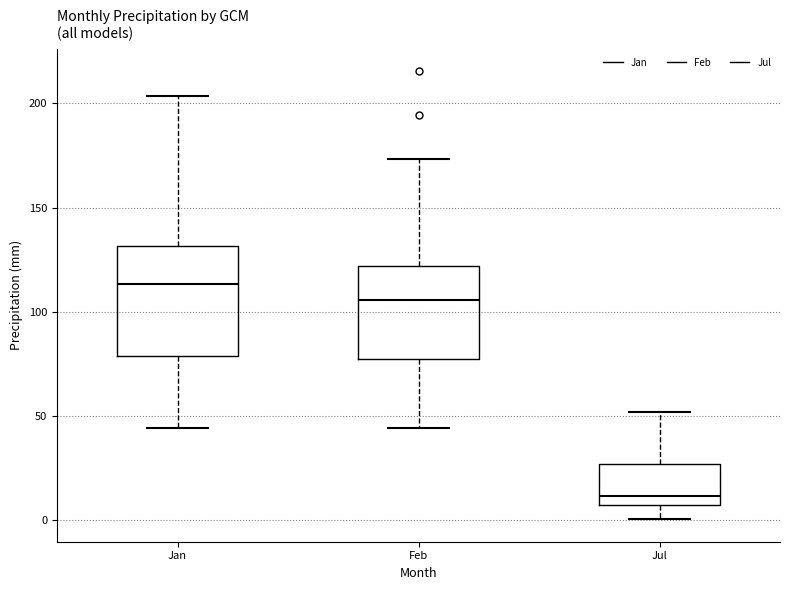

Reading left to right, read every box against the y-axis: the position of its median line, the range the box covers, and the ends of its whiskers. The values are not printed on the chart, so give them approximately, as read against the axis.

Jan: median 115, box 80 to 130, whiskers 45 to 205
Feb: median 105, box 75 to 120, whiskers 45 to 175
Jul: median 10, box 5 to 25, whiskers 0 to 50